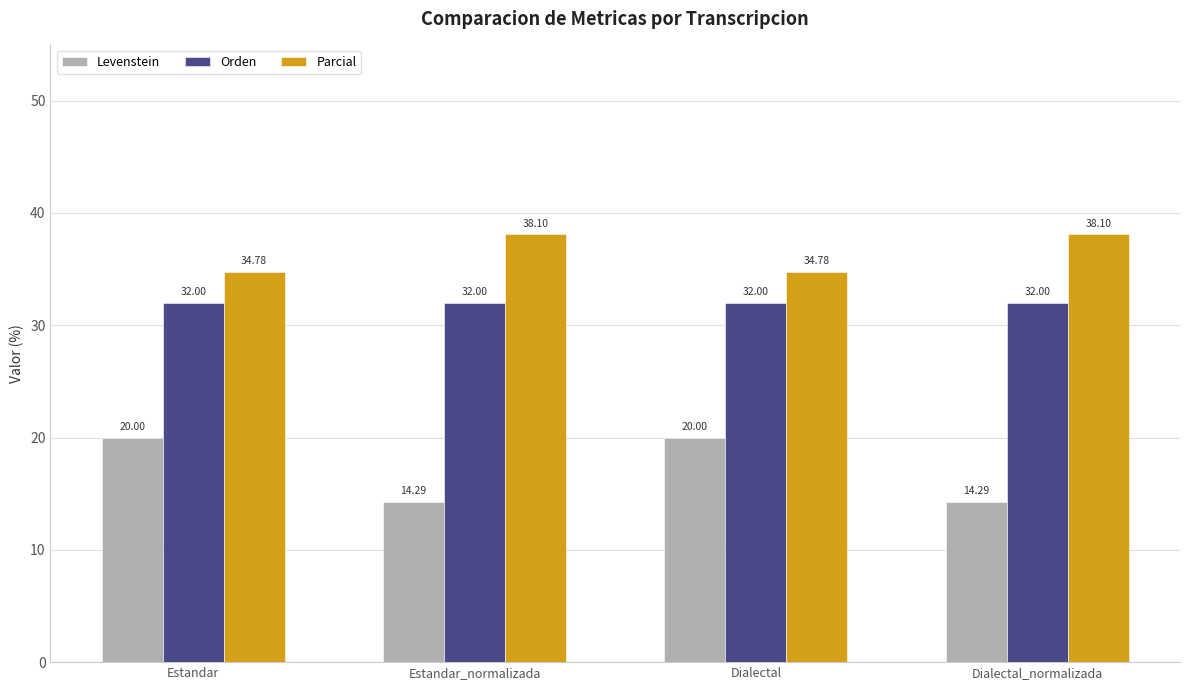

What is the value of the Parcial bar at the 1st from the left?

34.8